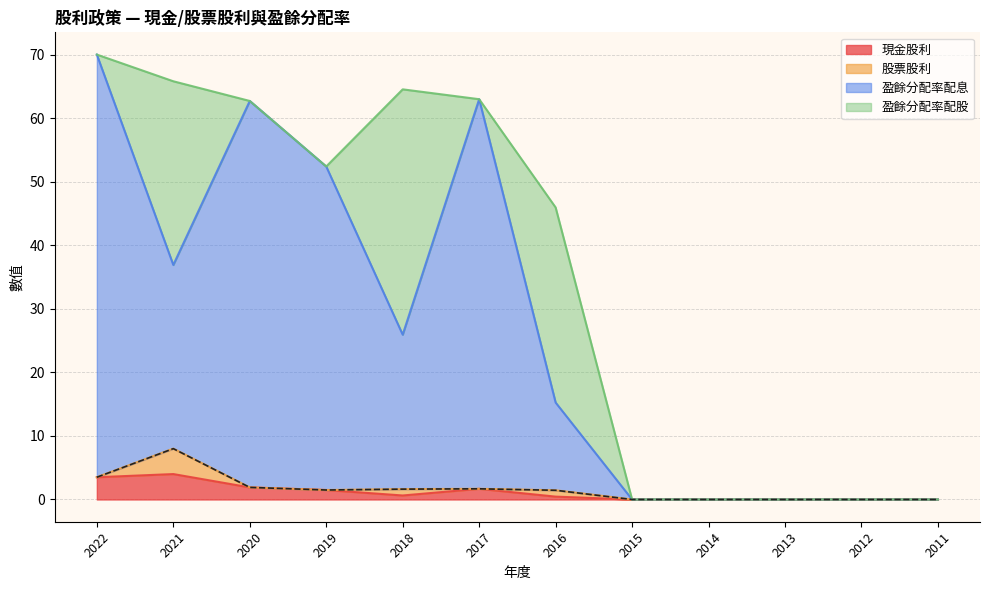

Is the value of 現金股利 at 2017 greater than the value of 盈餘分配率配息 at 2018?

No